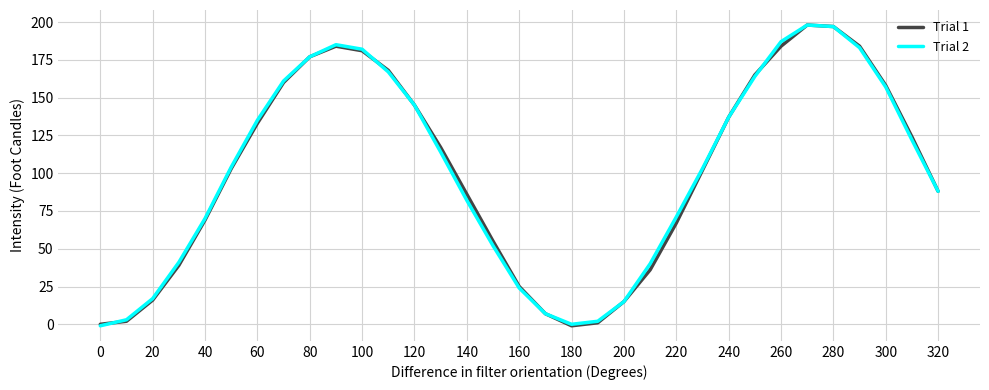

What is the maximum value shown in the chart?

198